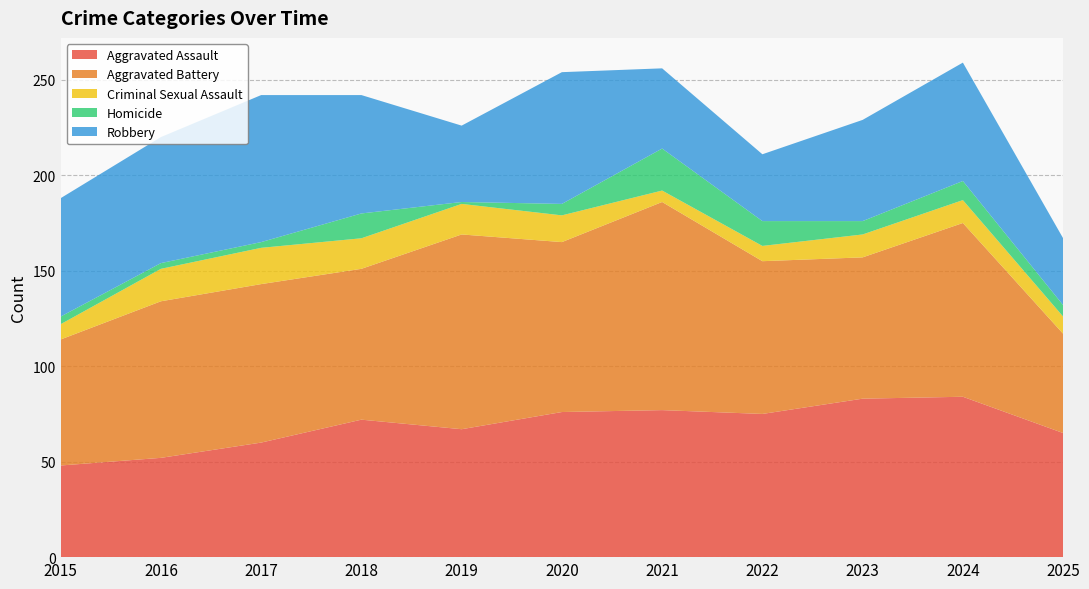

Reading right to left, extract all data points from this chart.

Aggravated Assault: 2025=65	2024=84	2023=83	2022=75	2021=77	2020=76	2019=67	2018=72	2017=60	2016=52	2015=48
Aggravated Battery: 2025=52	2024=91	2023=74	2022=80	2021=109	2020=89	2019=102	2018=79	2017=83	2016=82	2015=66
Criminal Sexual Assault: 2025=9	2024=12	2023=12	2022=8	2021=6	2020=14	2019=16	2018=16	2017=19	2016=17	2015=8
Homicide: 2025=6	2024=10	2023=7	2022=13	2021=22	2020=6	2019=1	2018=13	2017=3	2016=3	2015=4
Robbery: 2025=35	2024=62	2023=53	2022=35	2021=42	2020=69	2019=40	2018=62	2017=77	2016=66	2015=62